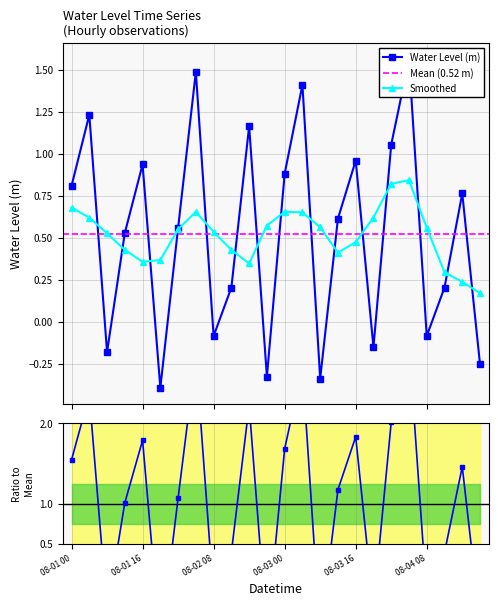

Rank the categories by value from lowest to highest.

08-01 20, 08-03 08, 08-02 20, 08-04 20, 08-01 08, 08-03 20, 08-02 08, 08-04 08, 08-02 12, 08-04 12, 08-01 12, 08-02 00, 08-03 12, 08-04 16, 08-01 00, 08-03 00, 08-01 16, 08-03 16, 08-04 00, 08-02 16, 08-01 04, 08-03 04, 08-02 04, 08-04 04